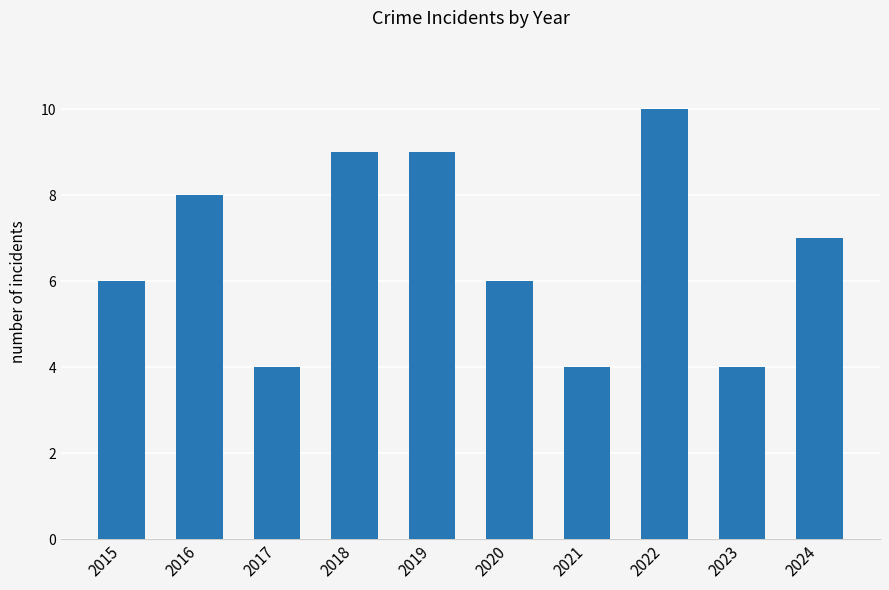

What is the difference between the values at 2016 and 2015?

2